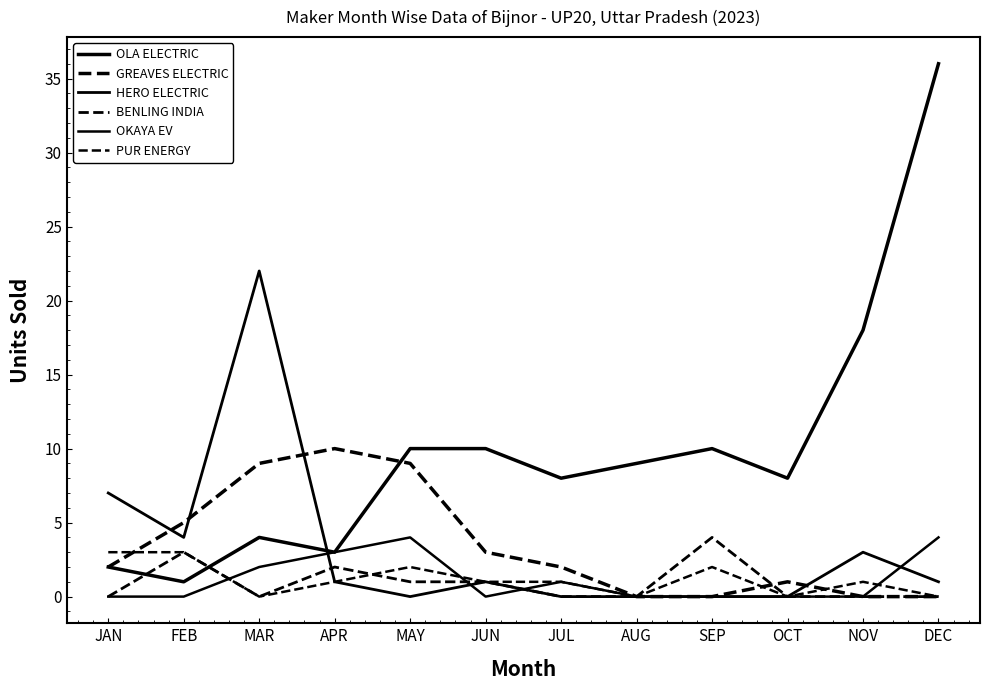

How many lines are shown in the chart?

6